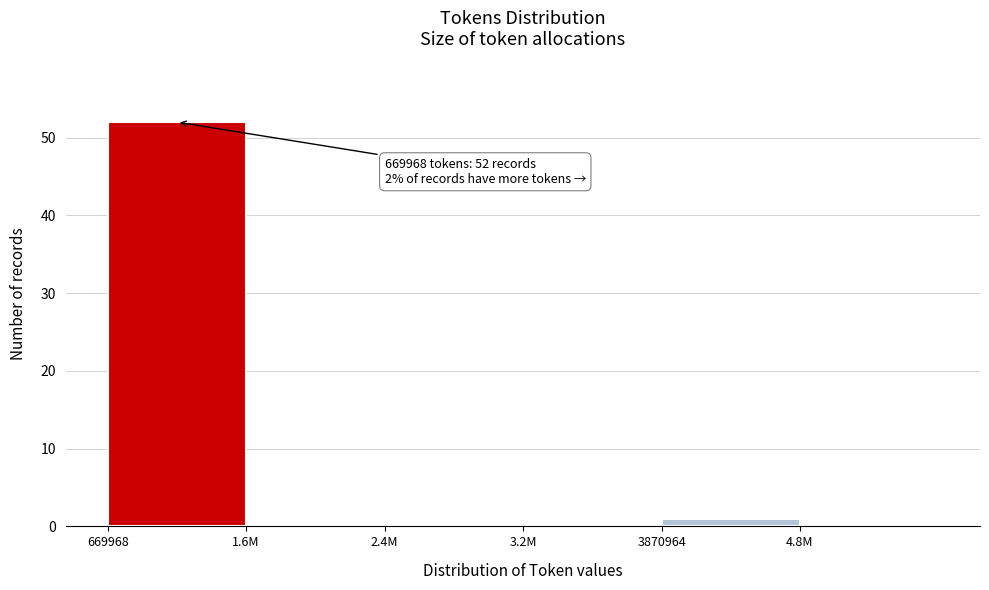

Reading left to right, transcribe all the data shown in this chart.

669968=52	1.6M=0	2.4M=0	3.2M=0	3870964=1	4.8M=0